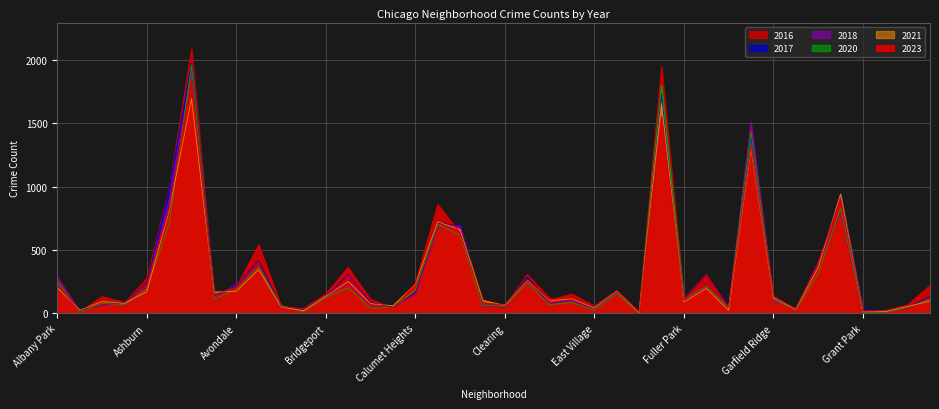

Which series has the largest total across all categories?

2016